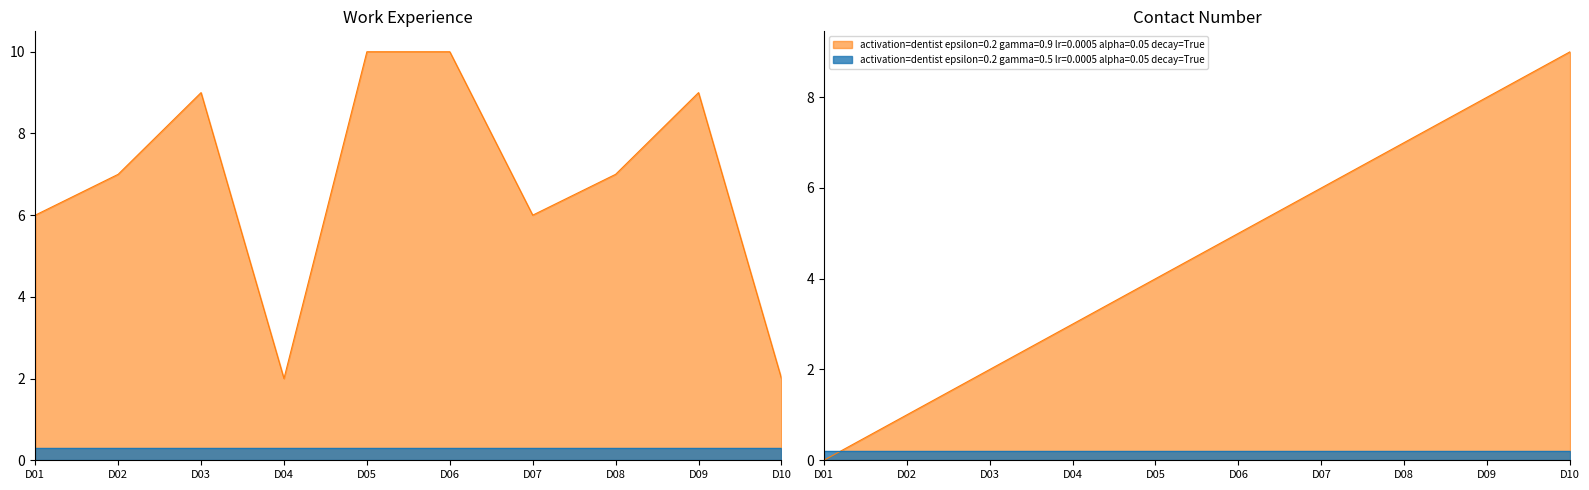

Is the value of WorkEx at D03 greater than the value of Contactno_scaled at D08?

Yes